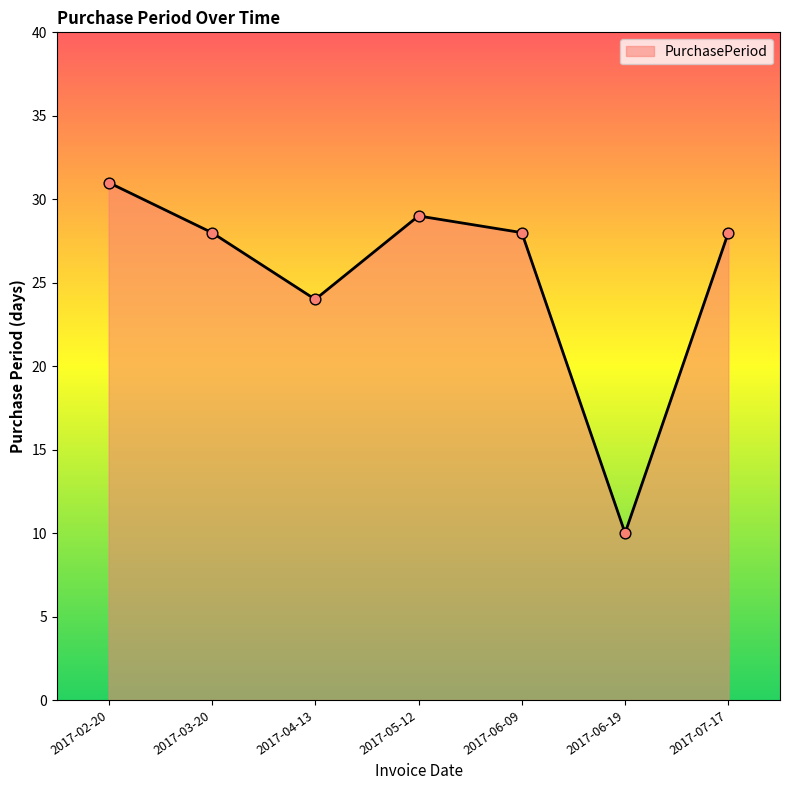

Which has a higher value, 2017-05-12 or 2017-02-20?

2017-02-20